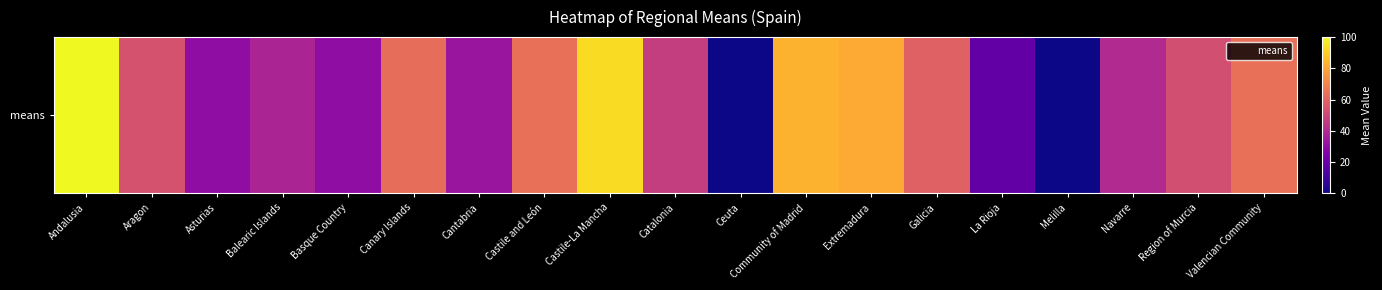

How many positive values are there?

17